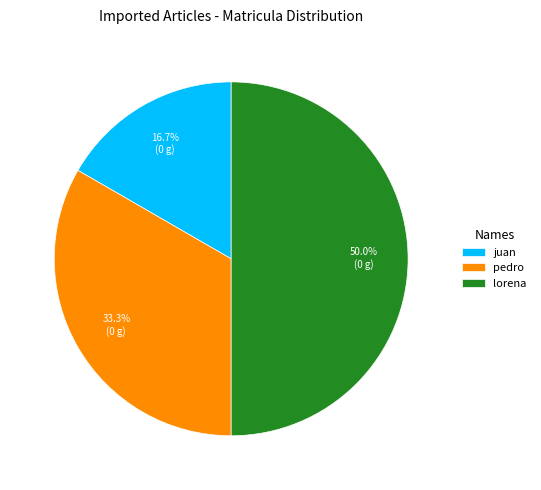

What is the ratio of the value at lorena to the value at pedro?

1.5